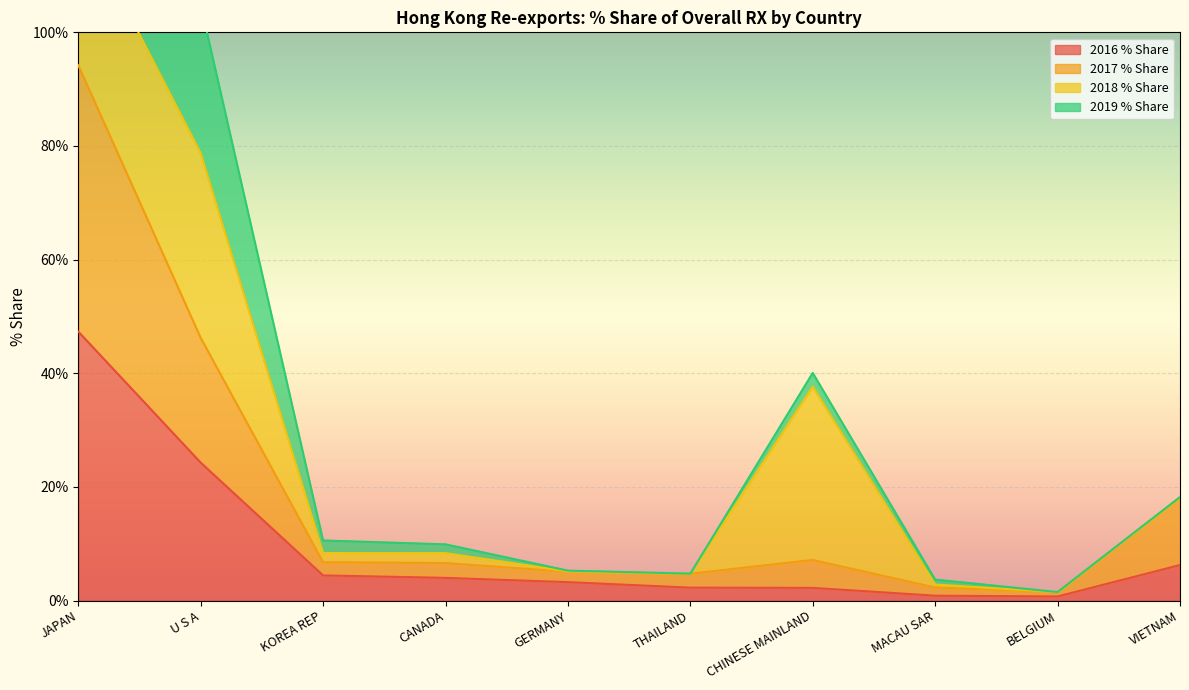

True or false: 2016 % Share has a value of 4.0 at CANADA.

True